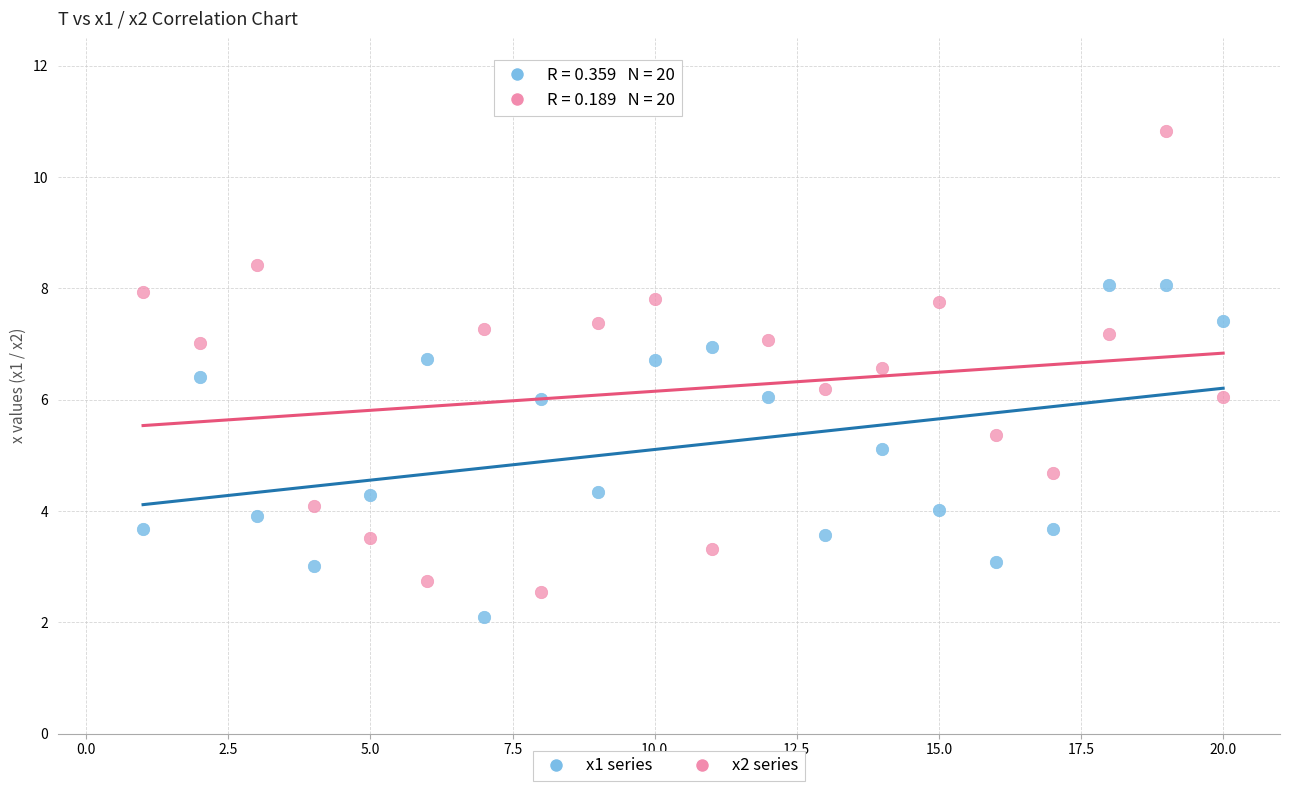

What is the X range (max minus min) for the scatter plot?

19.0